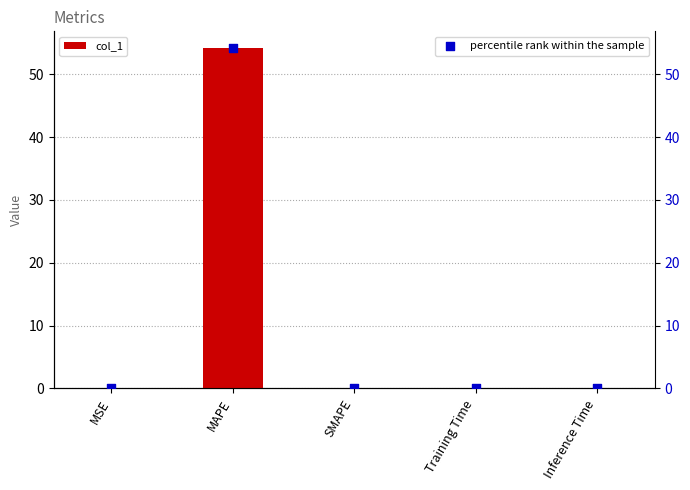

Is the value of percentile rank within the sample at Inference Time greater than the value of col_1 at MAPE?

No